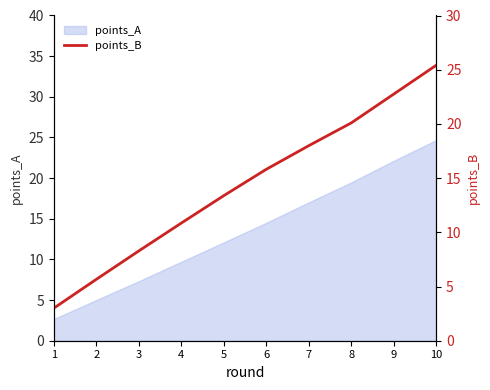

Is it true that points_A equals 31.4 at 9?

False